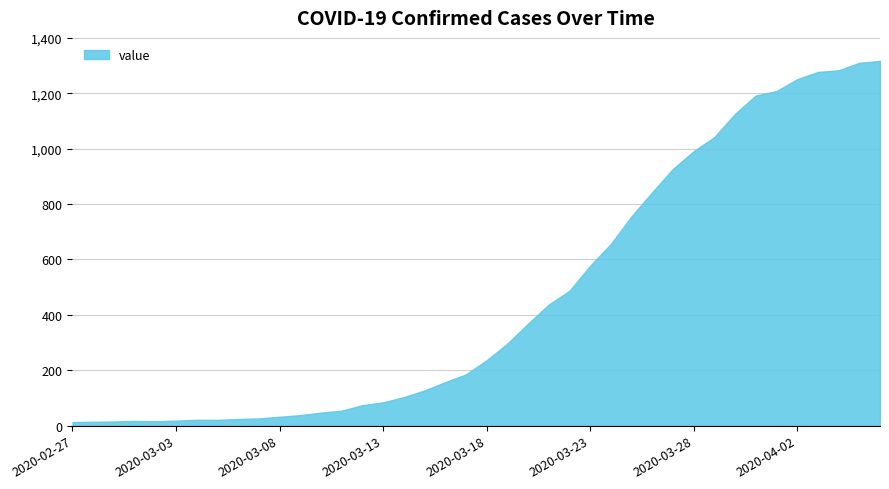

At which category does the chart reach its peak across all series?

2020-04-06